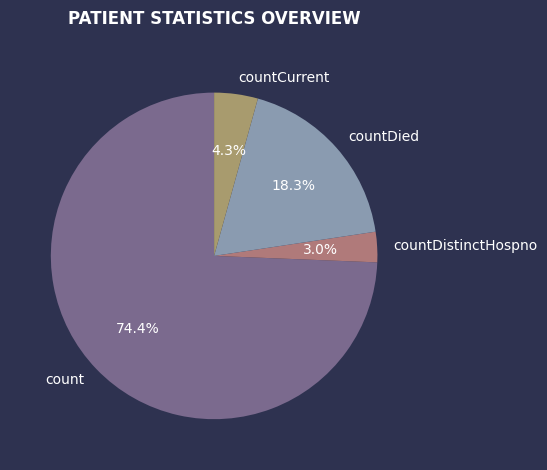

What percentage is the count slice, to the nearest percent?

74%